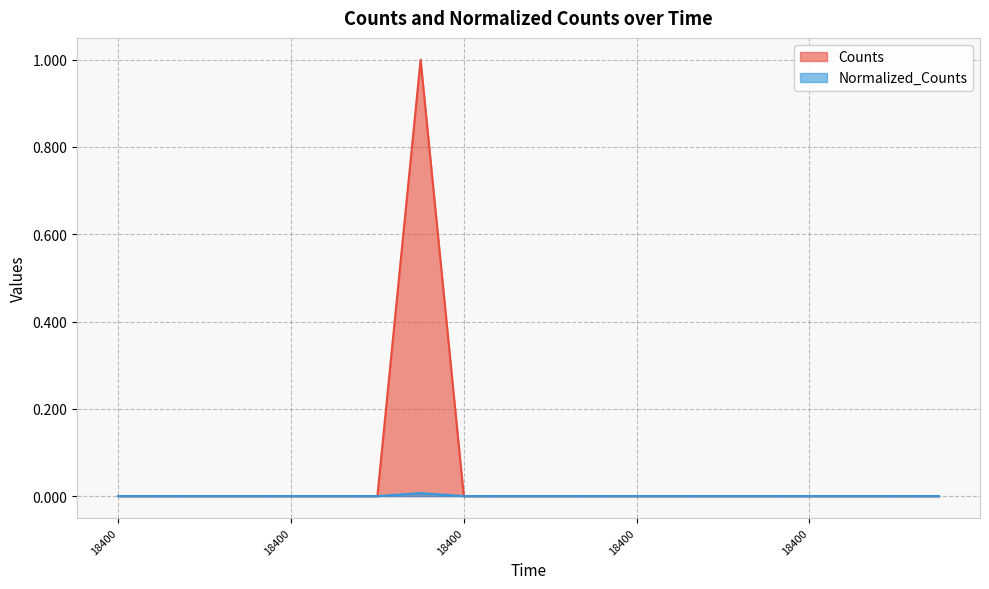

Between 18400.0 and 18400.0, which is larger?

18400.0